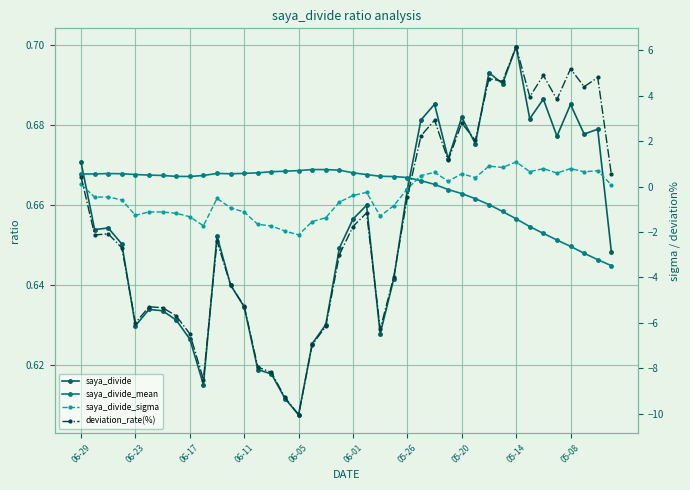

True or false: deviation_rate(%) has a value of -1.8 at 06-01.

True